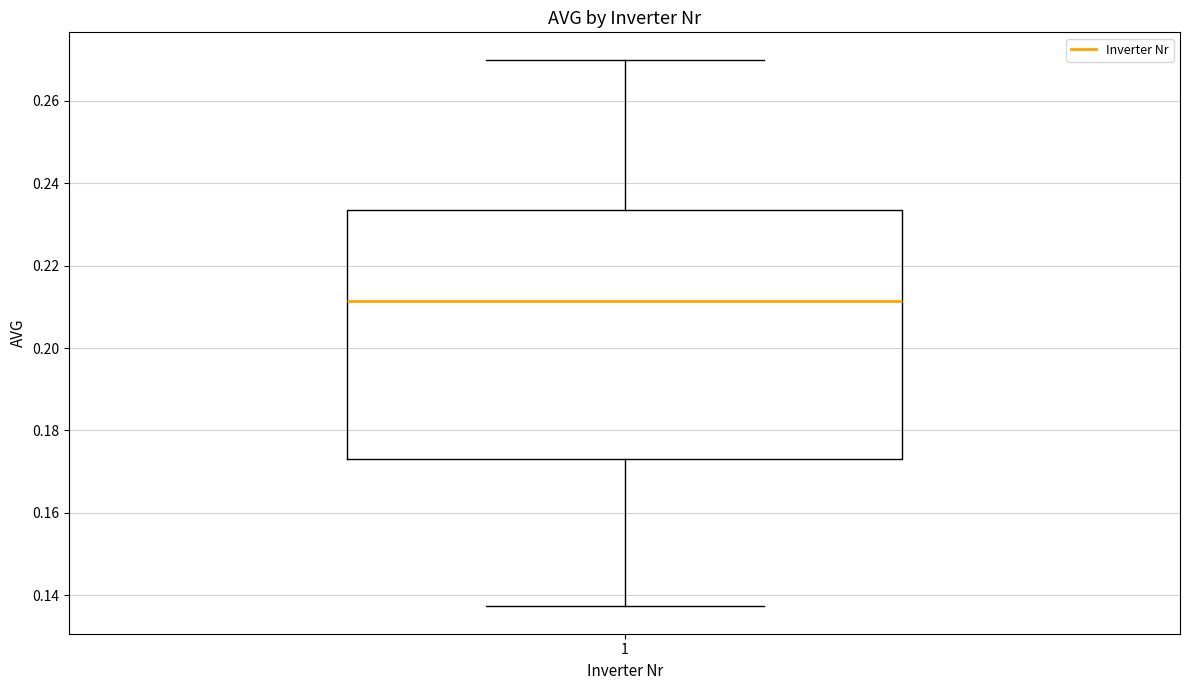

Read this box plot against the y-axis: the position of the median line, the range covered by the box, and the ends of both whiskers. The values are not printed on the chart, so give them approximately, as read against the axis.

median 0.212, box 0.174 to 0.234, whiskers 0.138 to 0.270